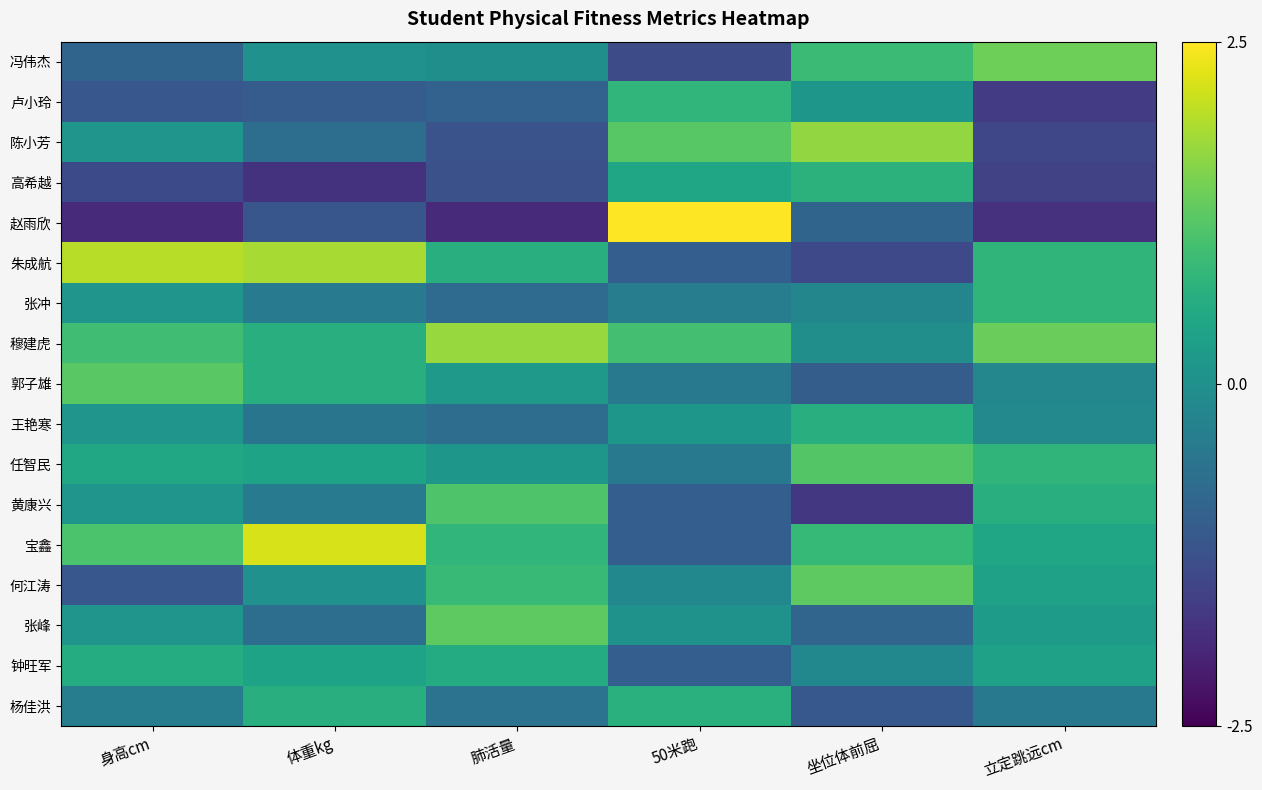

Count the number of data series in this chart.

17